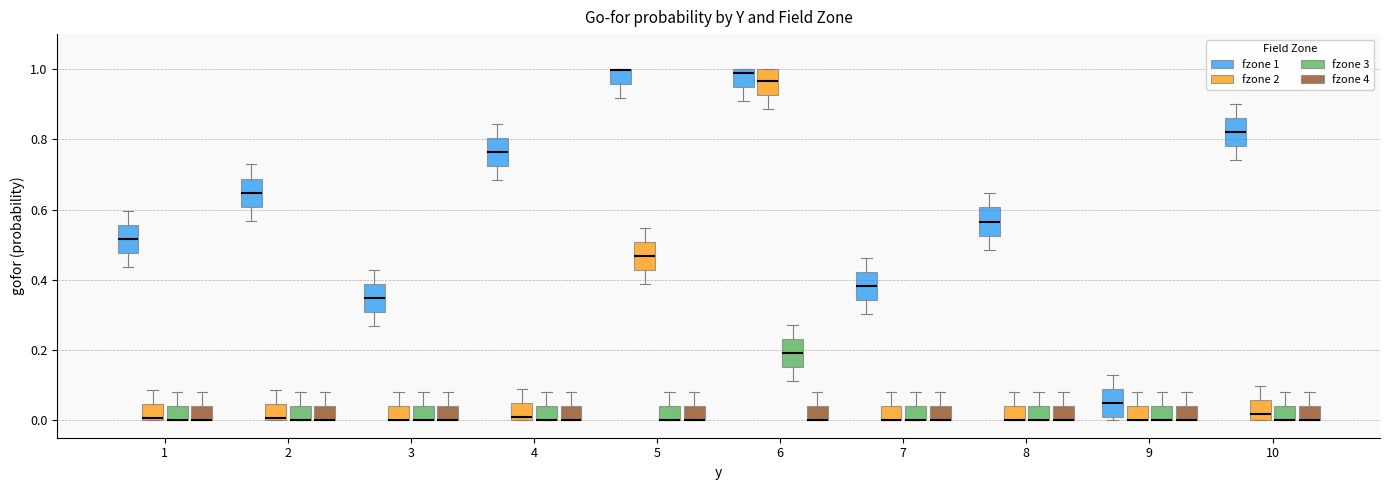

Where is the upper edge of the box for 1 (fzone 1) on the y-axis? The values are not printed on the chart, so give them approximately, as read against the axis.

0.56